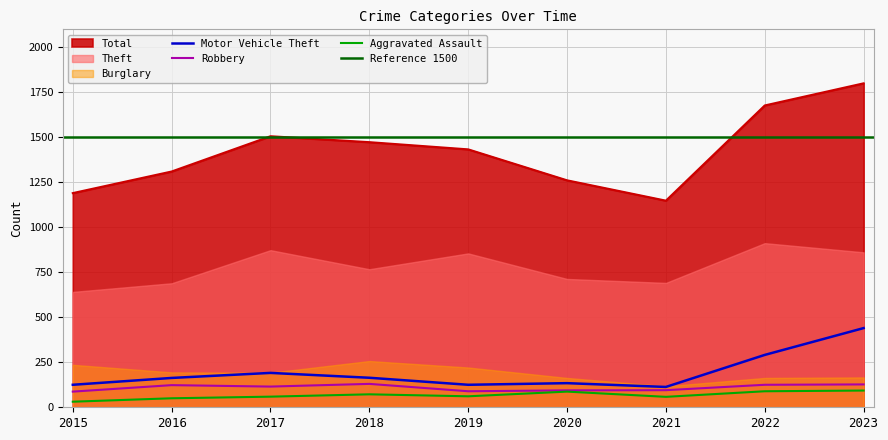

What is the sum of all Total values?

12798